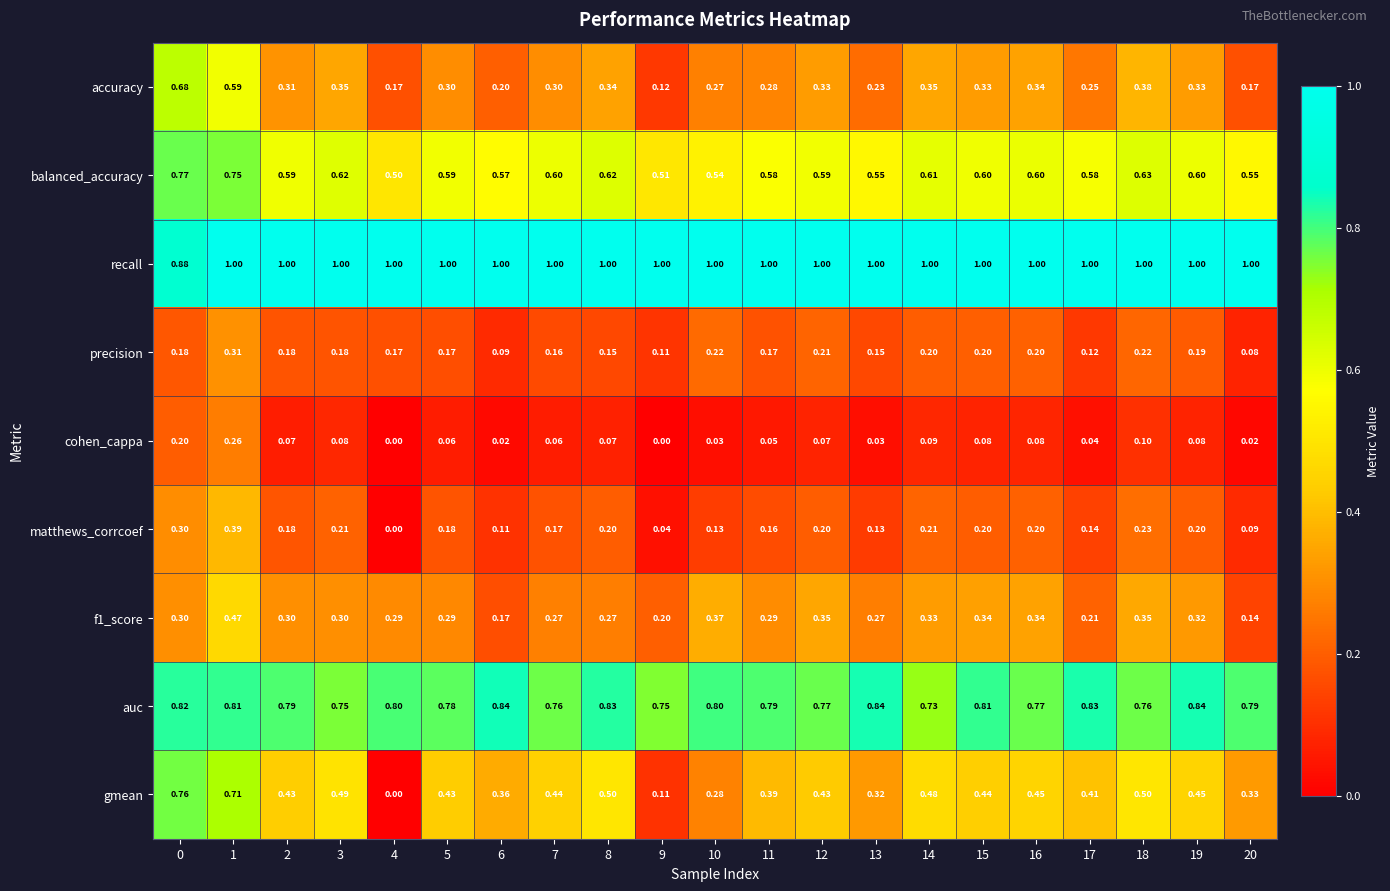

Which series changed the most between 6 and 19?

f1_score